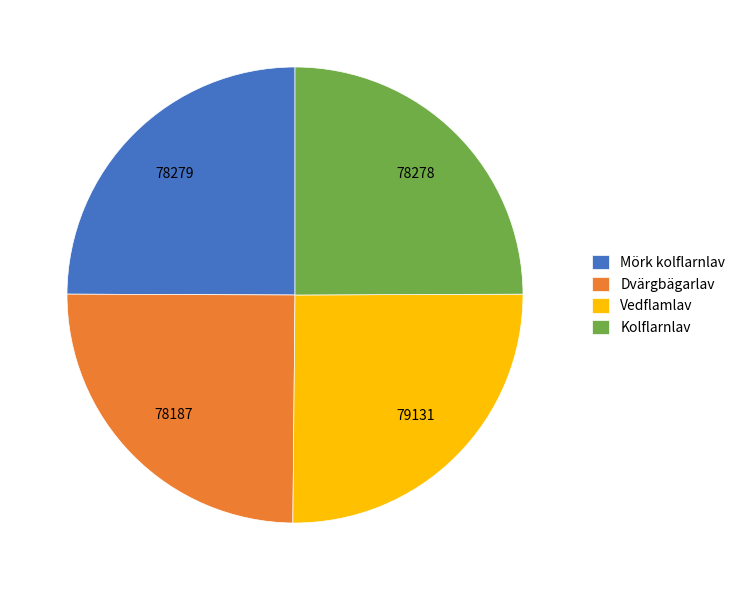

Does Mörk kolflarnlav represent more than half of the total?

No